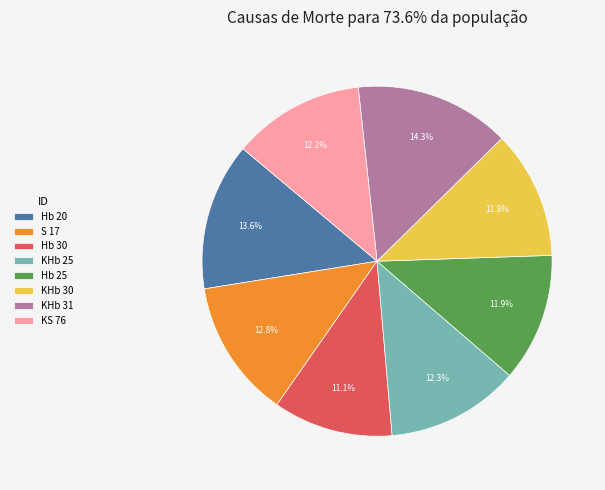

How many slices are in this pie chart?

8